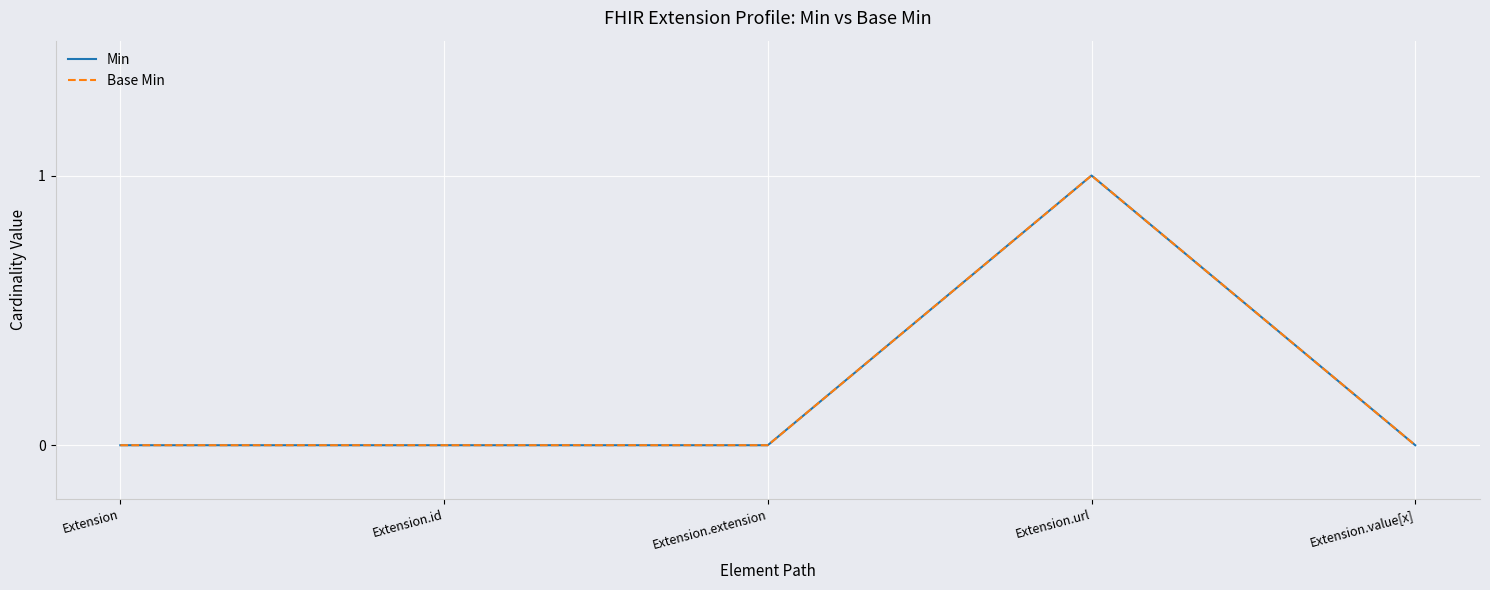

Rank the categories by Min value from highest to lowest.

Extension.url, Extension, Extension.id, Extension.extension, Extension.value[x]